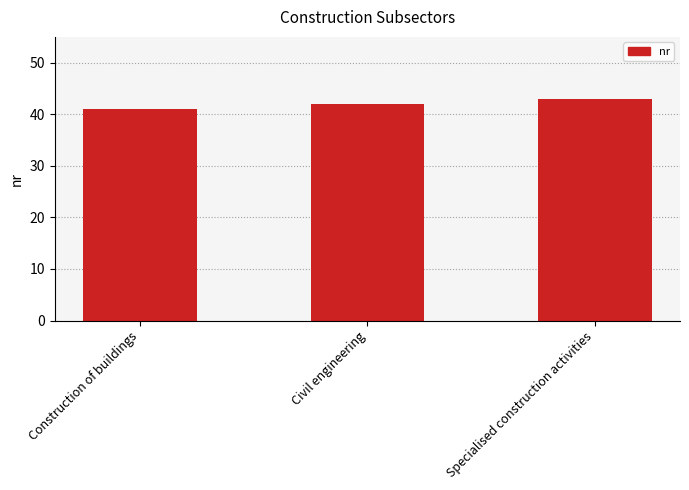

Is it true that the value at Specialised construction activities is 14?

False